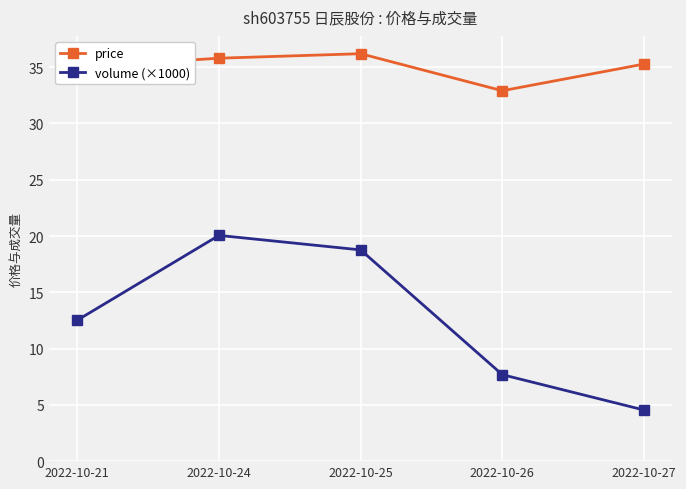

Where is the first local maximum for price?

2022-10-25